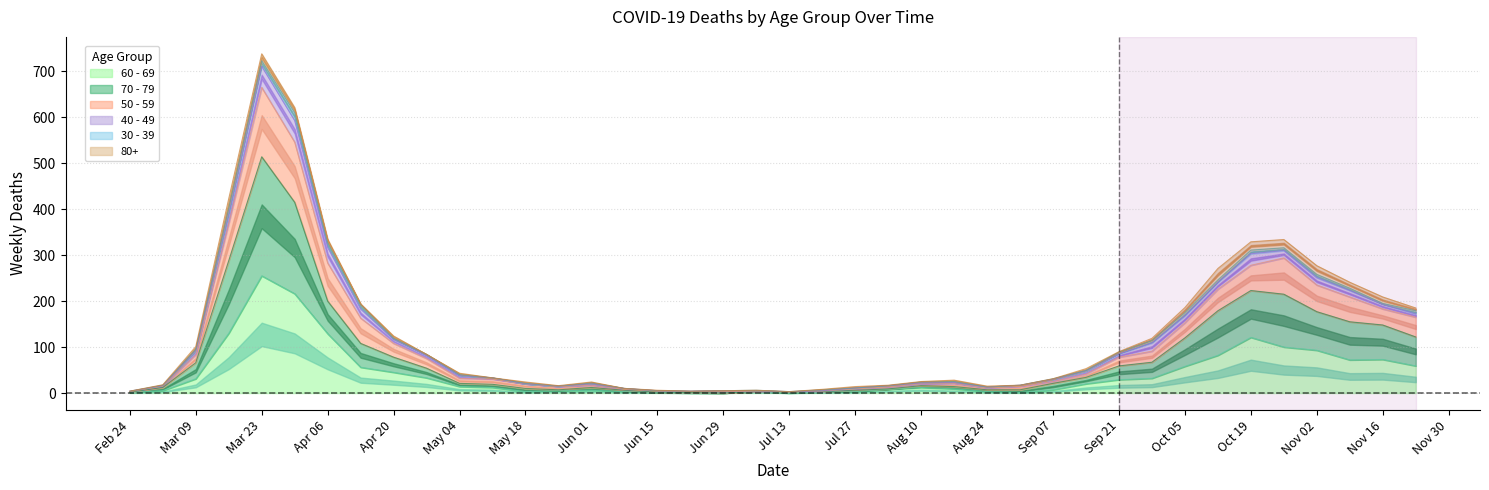

True or false: 50 - 59 and 60 - 69 cross at least once.

False